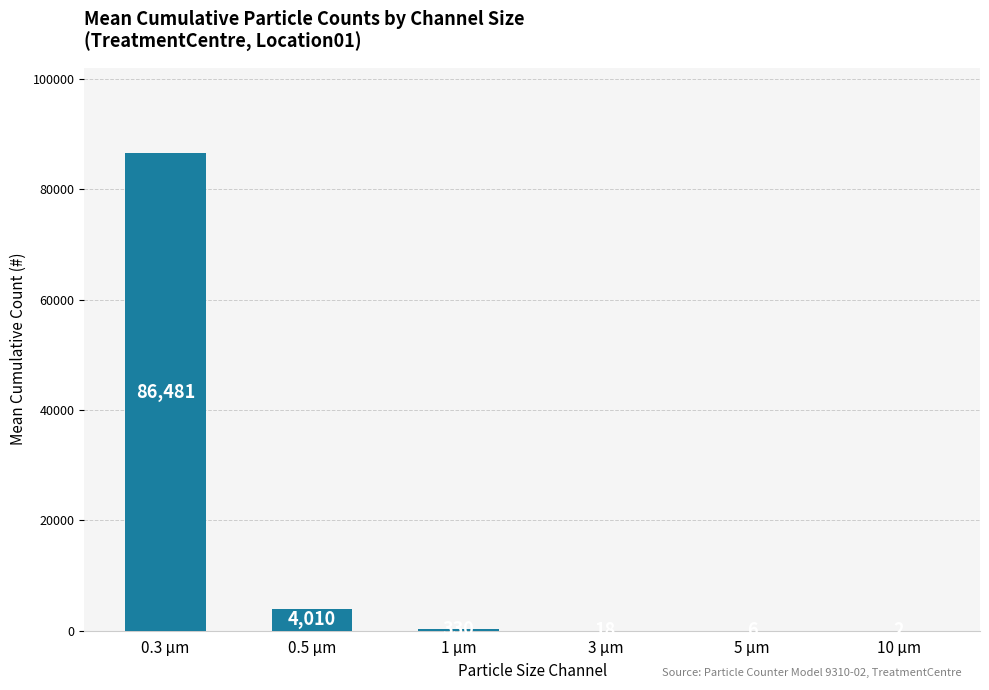

What is the difference between the values at 10 µm and 3 µm?

16